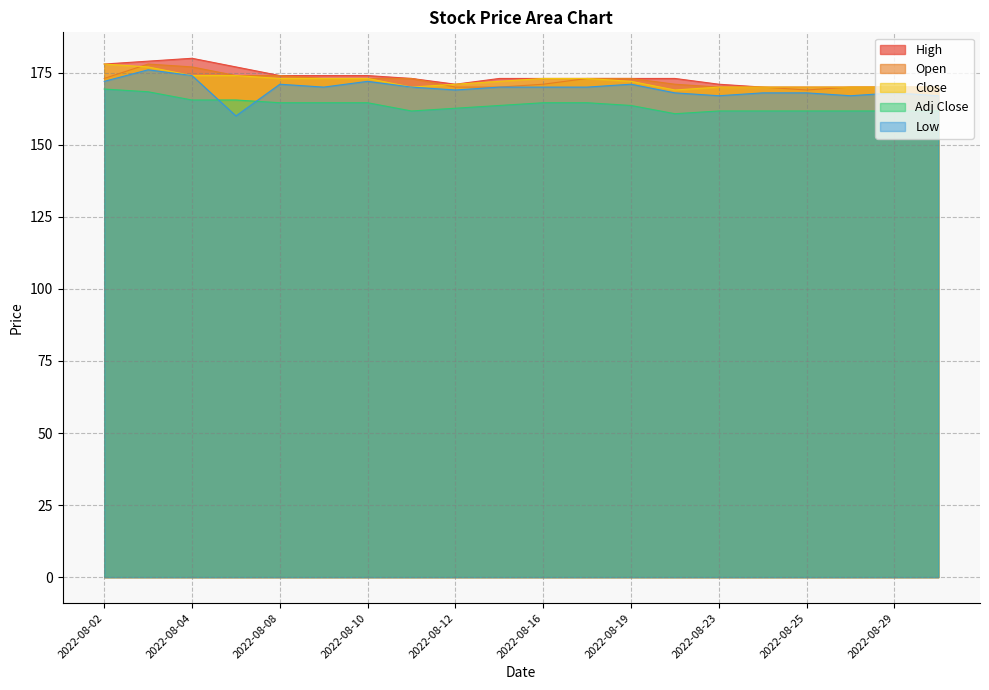

How many lines are shown in the chart?

5